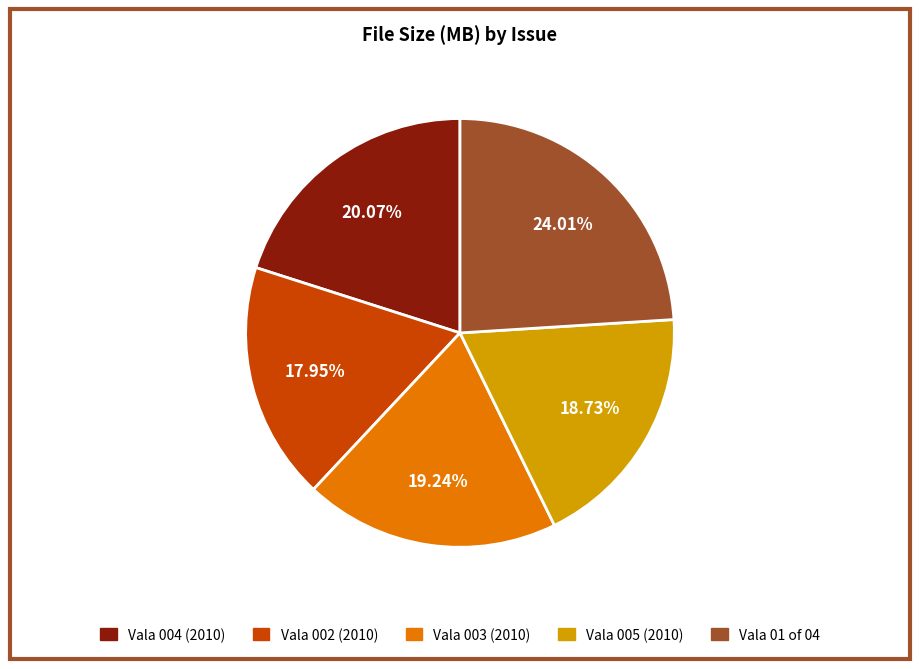

Count the number of slices in the pie.

5